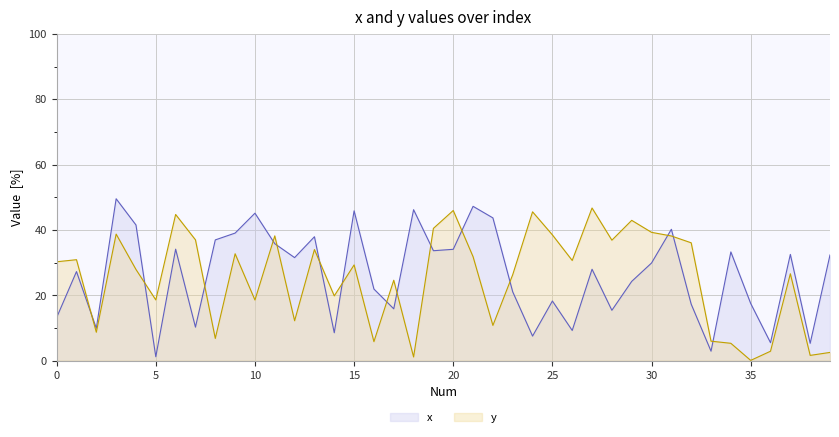

Which series has the largest range (max minus min)?

x